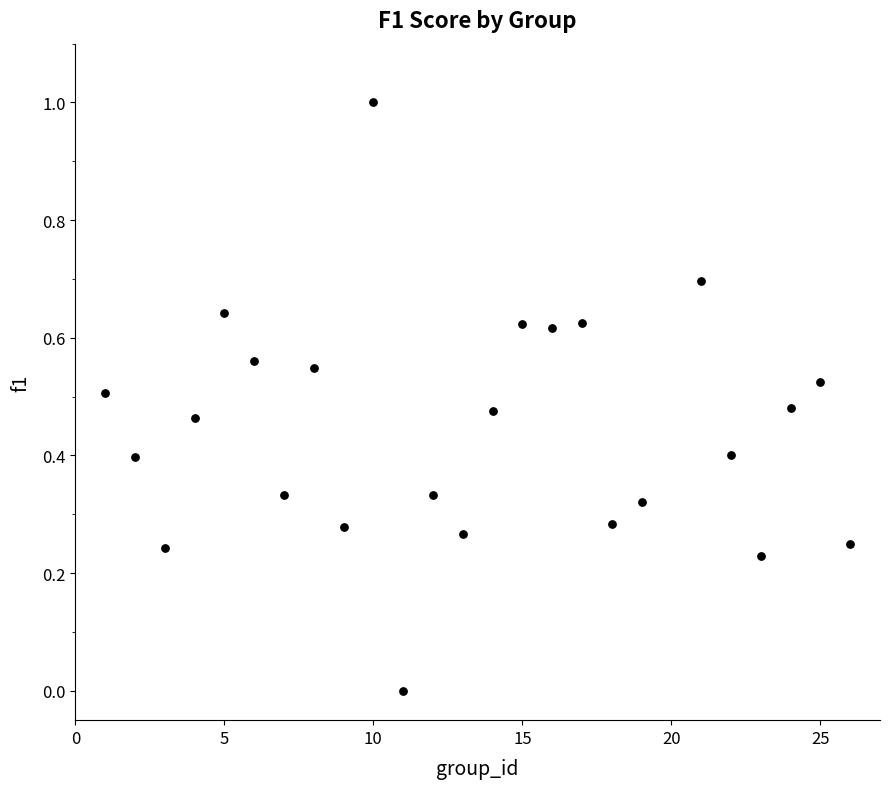

What is the range of Y values (max minus min)?

1.0